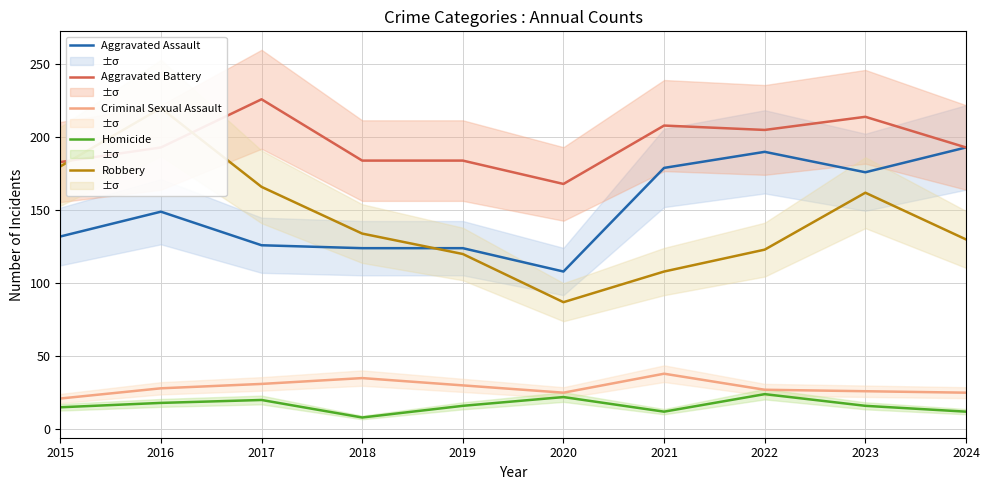

What are all the series names shown in the legend?

Aggravated Assault, Aggravated Battery, Criminal Sexual Assault, Homicide, Robbery